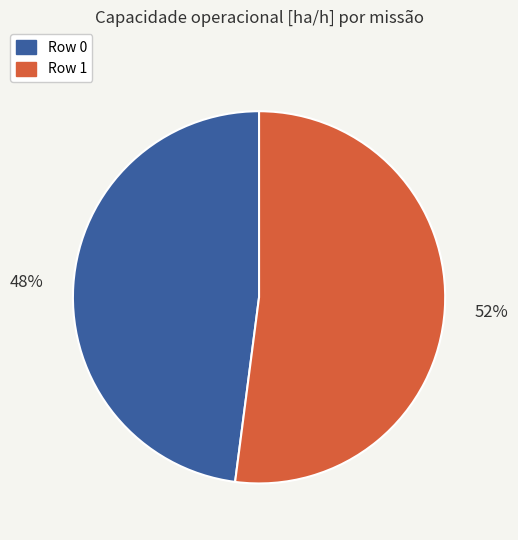

Combined, do Row 0 and Row 1 account for over 50%?

Yes